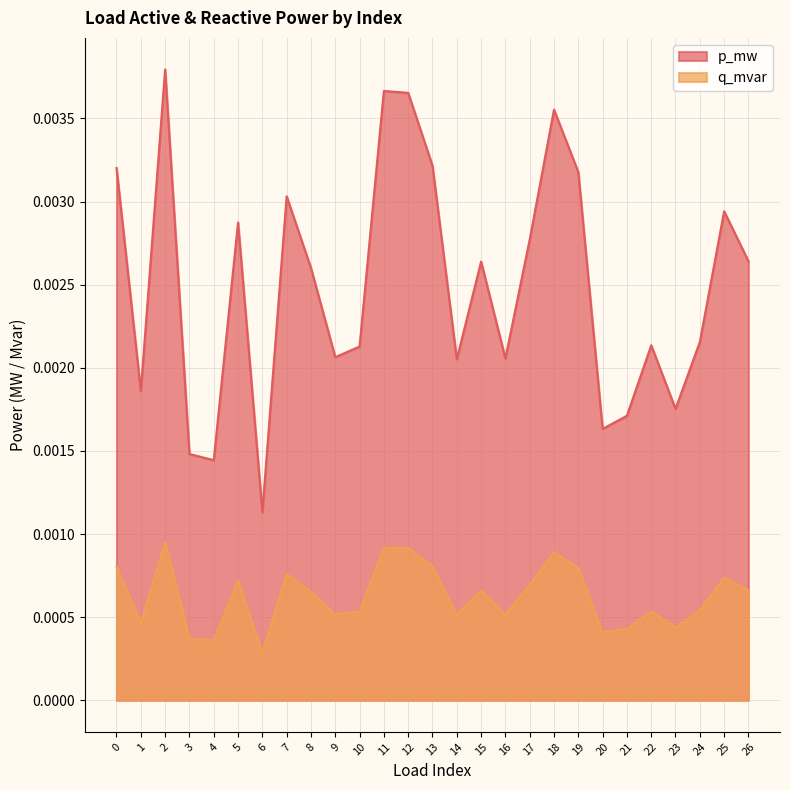

Where is q_mvar nearest to the value 0?

6